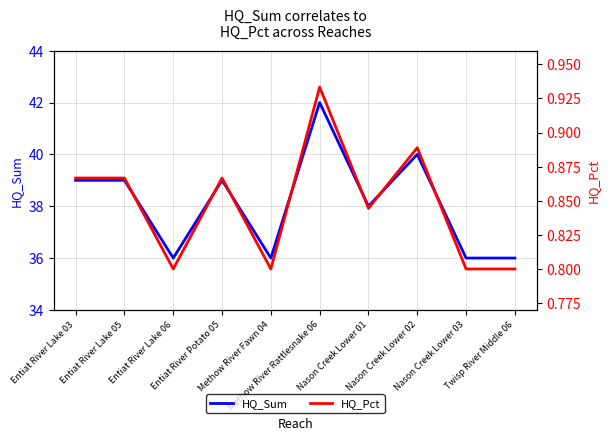

True or false: HQ_Sum has more than 2 interior local peaks.

True